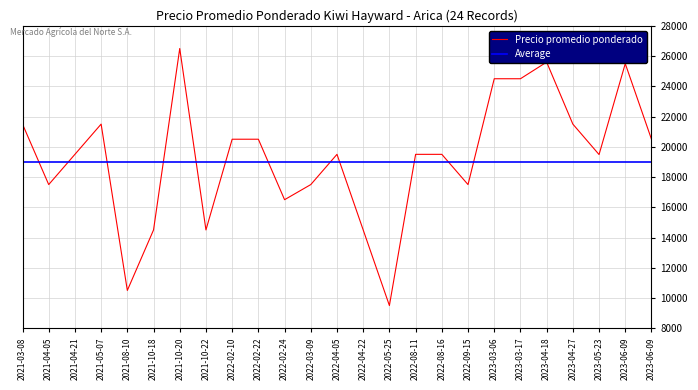

Does the chart display data point markers on the line(s)?

No